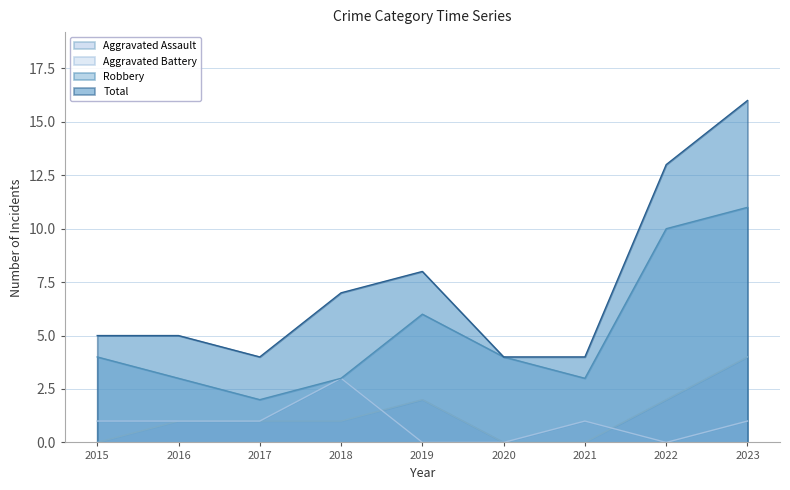

What is the difference between the second highest and second lowest values in the Total series?

9